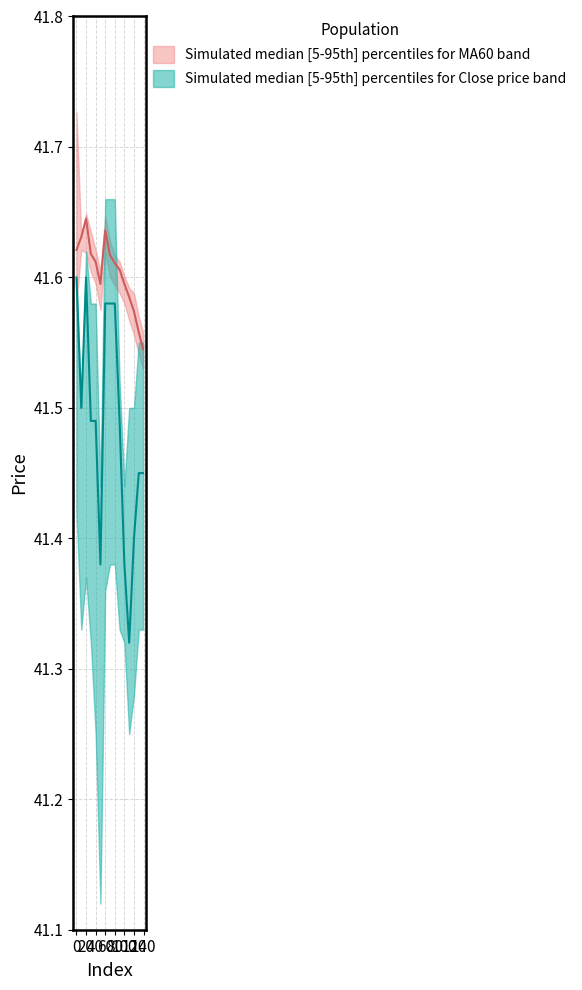

List the series in order of their peak value, highest first.

MA60_upper, close_upper, MA60_median, MA60_lower, close_median, close_lower